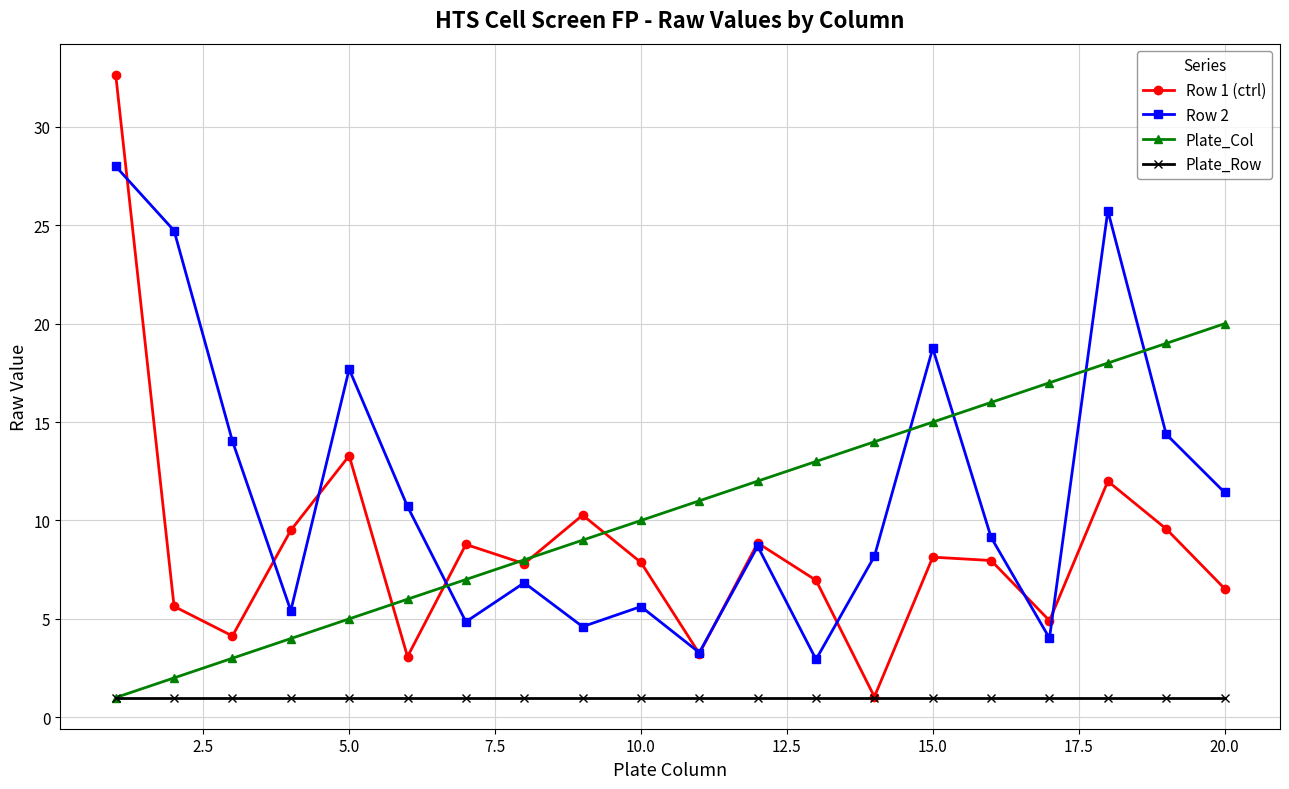

Which series has the widest spread of values?

Row 1 (ctrl)